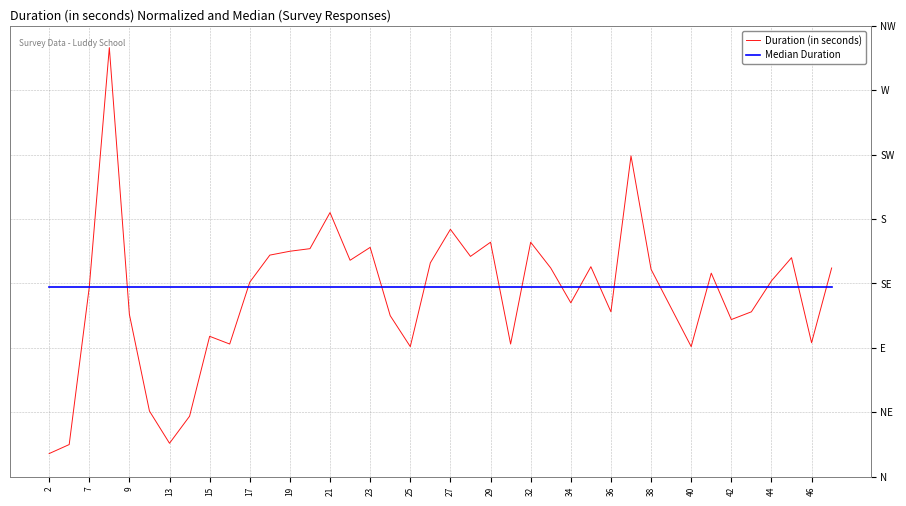

At which label is Median Duration closest to 147?

2